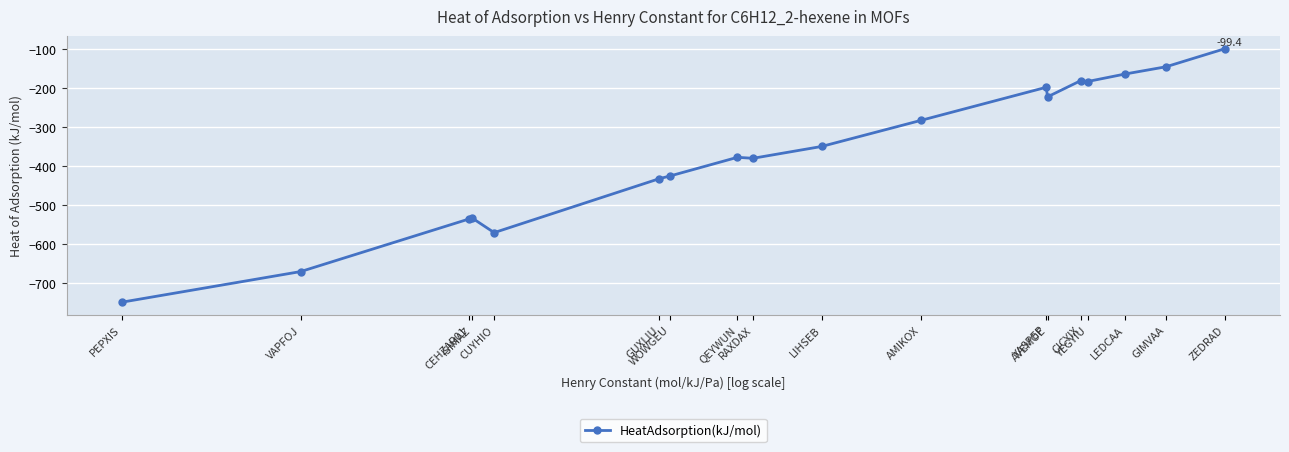

How many values are below -349?

10